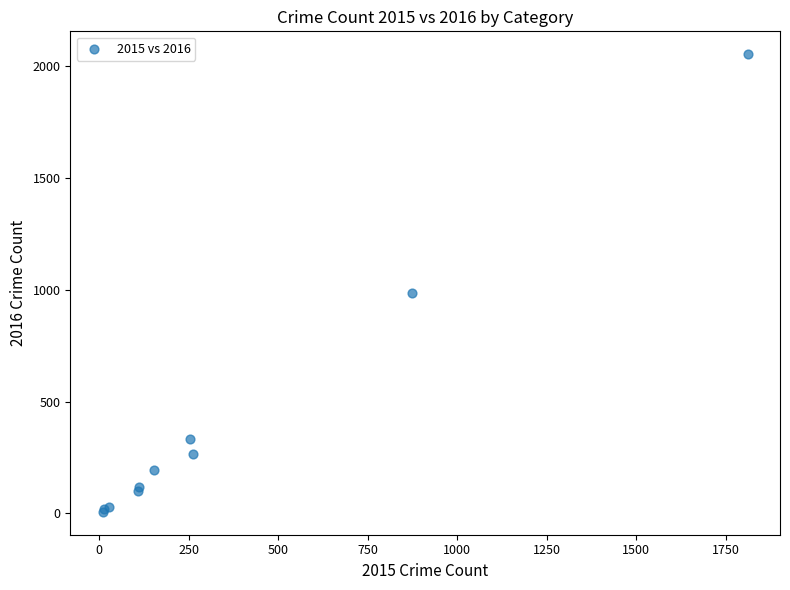

What Y value in the scatter plot is closest to 1030?

984